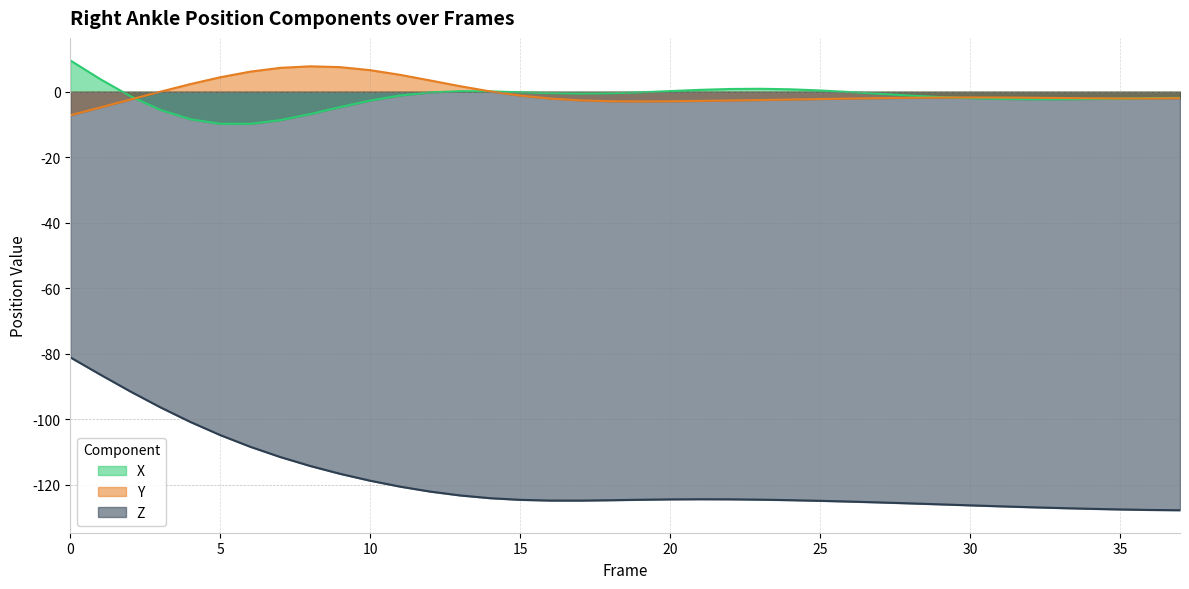

What is the value of the Z point at the 22nd from the left?

-124.4